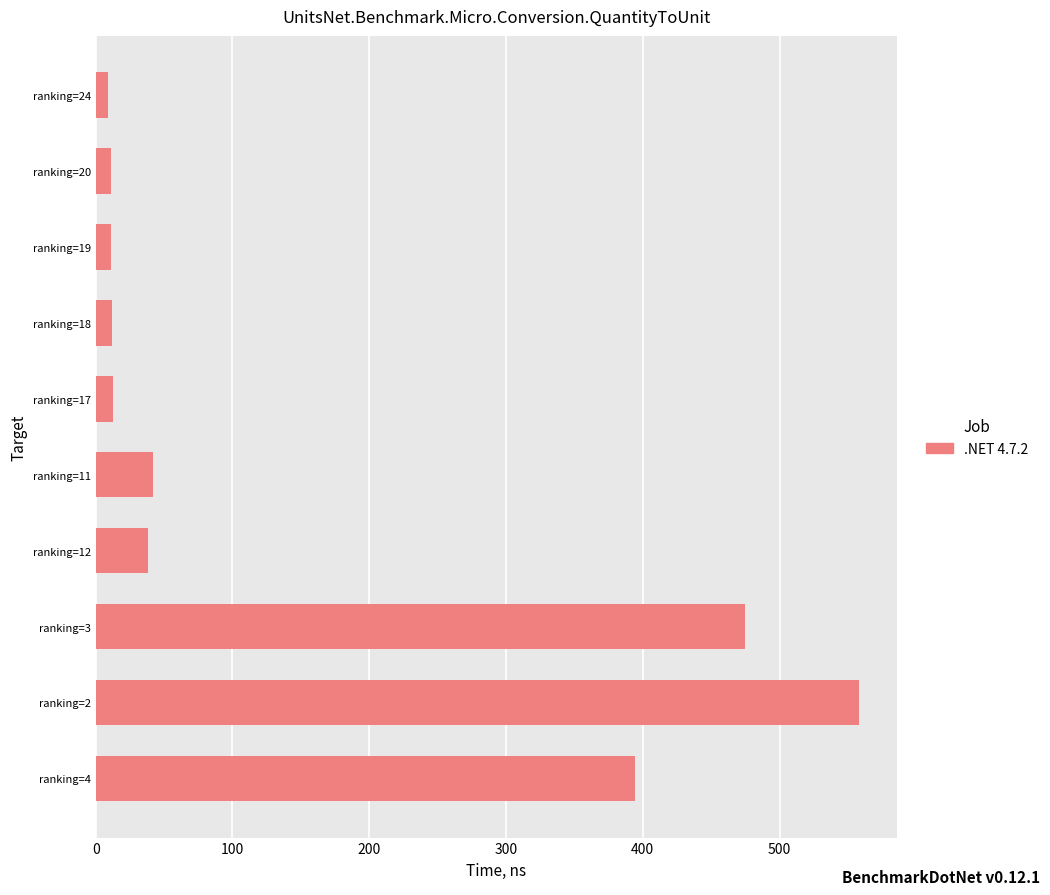

The value at ranking=18 is 12. True or false?

True